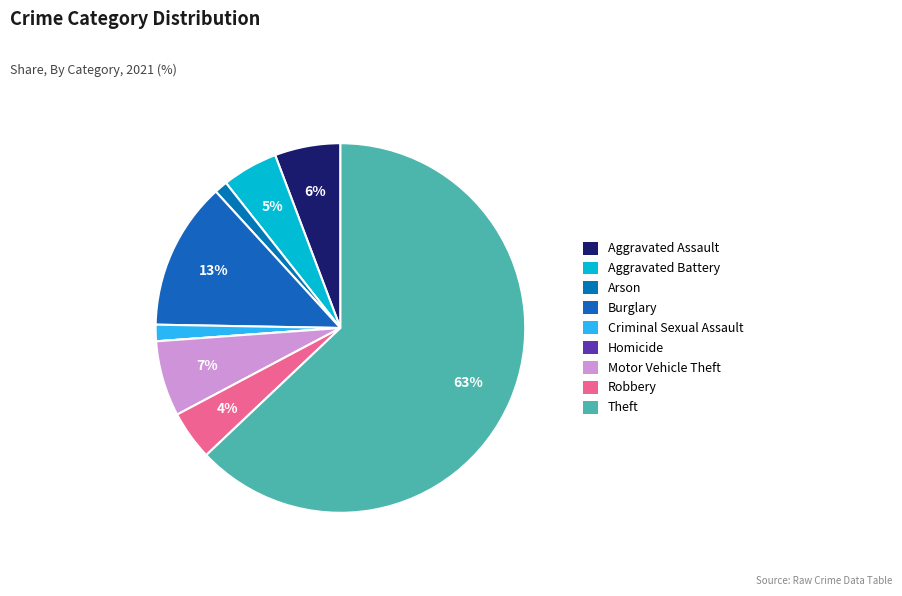

Which category has the smallest portion of the pie?

Homicide